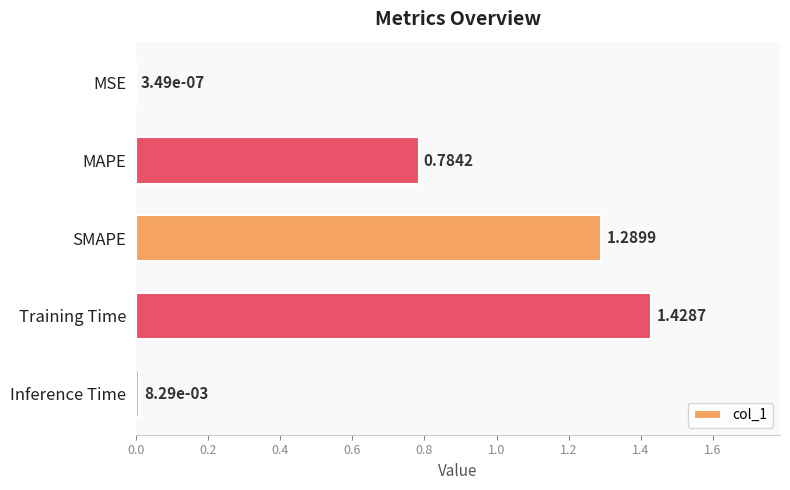

Between MSE and SMAPE, which is larger?

SMAPE